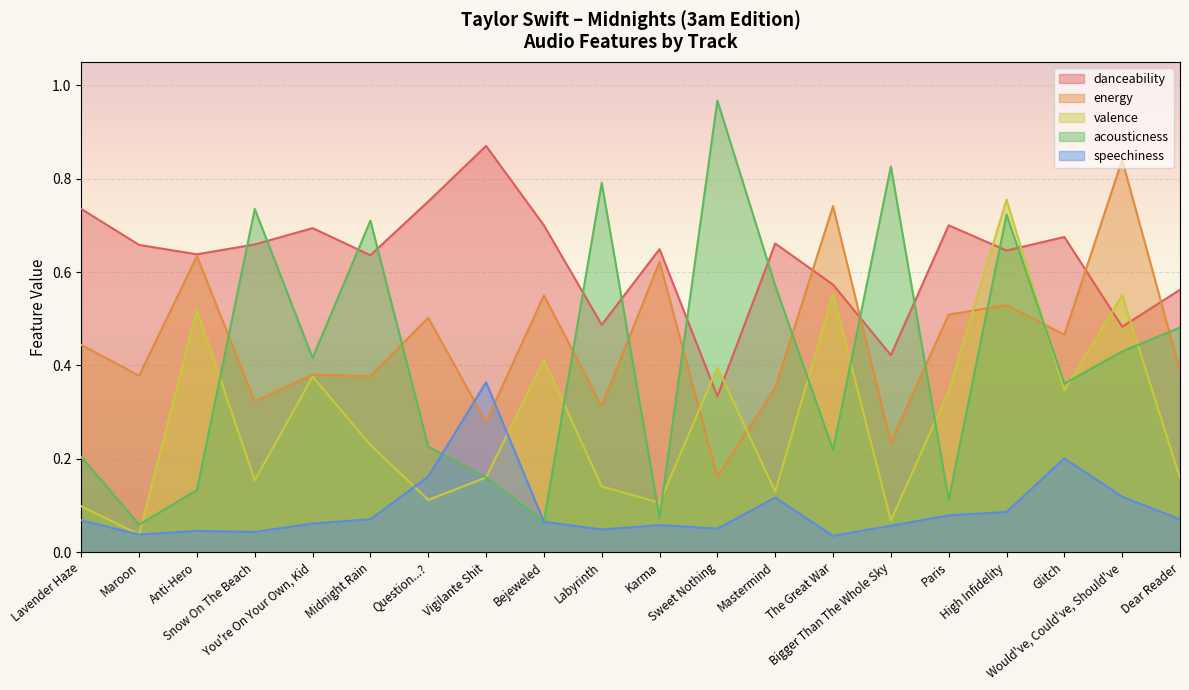

Rank the categories by danceability value from lowest to highest.

Sweet Nothing, Bigger Than The Whole Sky, Would've, Could've, Should've, Labyrinth, Dear Reader, The Great War, Midnight Rain, Anti-Hero, High Infidelity, Karma, Maroon, Snow On The Beach, Mastermind, Glitch, You're On Your Own, Kid, Bejeweled, Paris, Lavender Haze, Question...?, Vigilante Shit